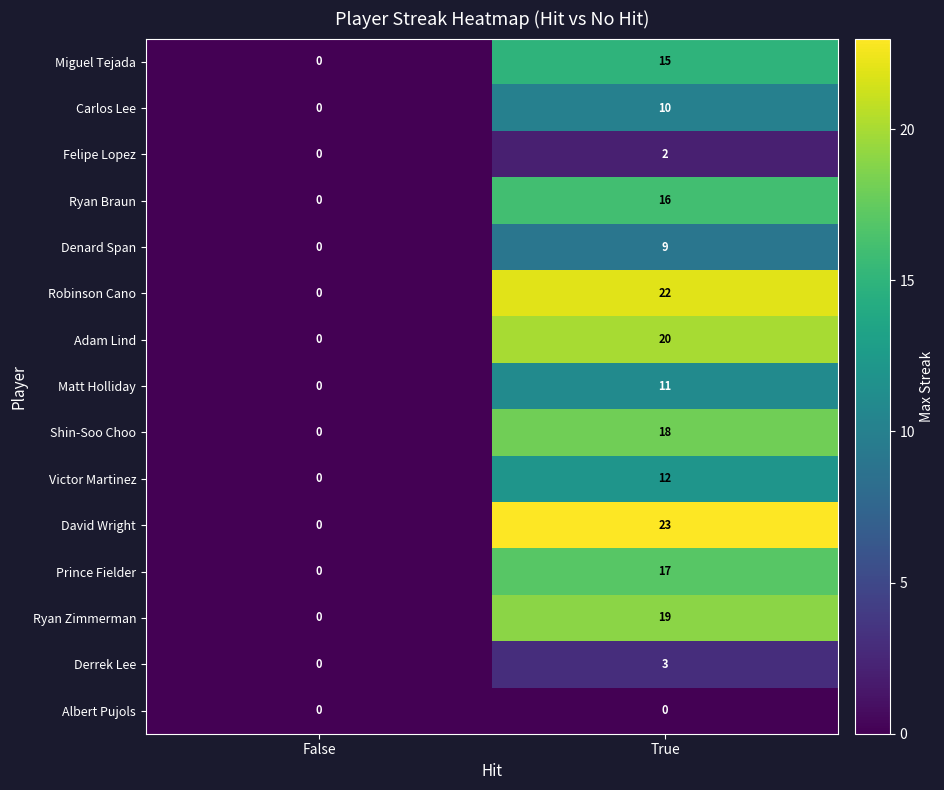

Which series has the widest spread of values?

David Wright